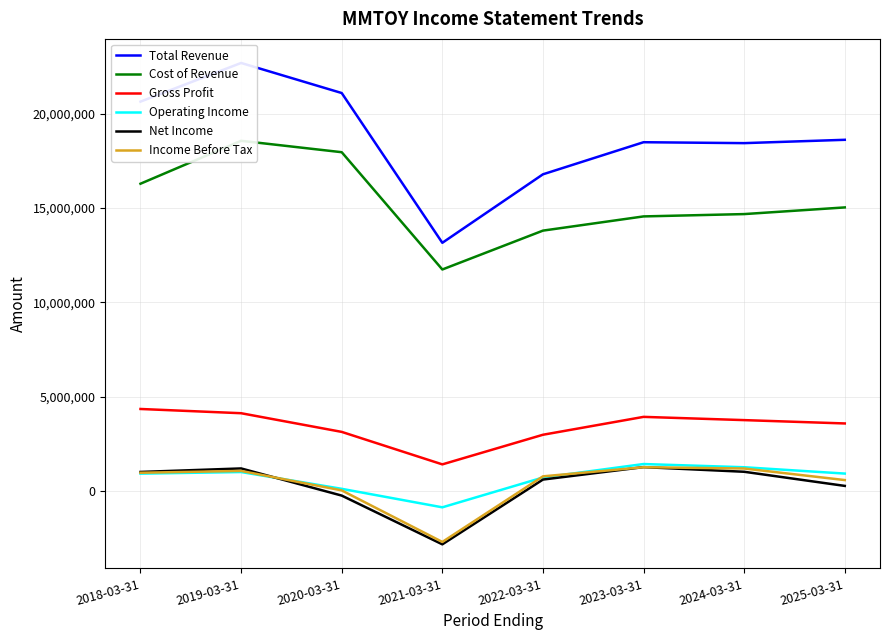

Reading right to left, what are all the values shown in this chart?

Total Revenue: 2025-03-31=18619500	2024-03-31=18443000	2023-03-31=18491400	2022-03-31=16790300	2021-03-31=13159900	2020-03-31=21098800	2019-03-31=22692800	2018-03-31=20643000
Cost of Revenue: 2025-03-31=15035400	2024-03-31=14682100	2023-03-31=14558700	2022-03-31=13805500	2021-03-31=11745300	2020-03-31=17962100	2019-03-31=18566400	2018-03-31=16291900
Gross Profit: 2025-03-31=3584000	2024-03-31=3760800	2023-03-31=3932800	2022-03-31=2984700	2021-03-31=1414600	2020-03-31=3136700	2019-03-31=4126500	2018-03-31=4351100
Operating Income: 2025-03-31=927100	2024-03-31=1262600	2023-03-31=1433000	2022-03-31=719200	2021-03-31=-861900	2020-03-31=118800	2019-03-31=1009100	2018-03-31=924600
Net Income: 2025-03-31=273700	2024-03-31=1022800	2023-03-31=1269300	2022-03-31=609700	2021-03-31=-2823900	2020-03-31=-239600	2019-03-31=1199100	2018-03-31=1013300
Income Before Tax: 2025-03-31=582700	2024-03-31=1195500	2023-03-31=1264700	2022-03-31=779700	2021-03-31=-2697000	2020-03-31=35300	2019-03-31=1068100	2018-03-31=970300